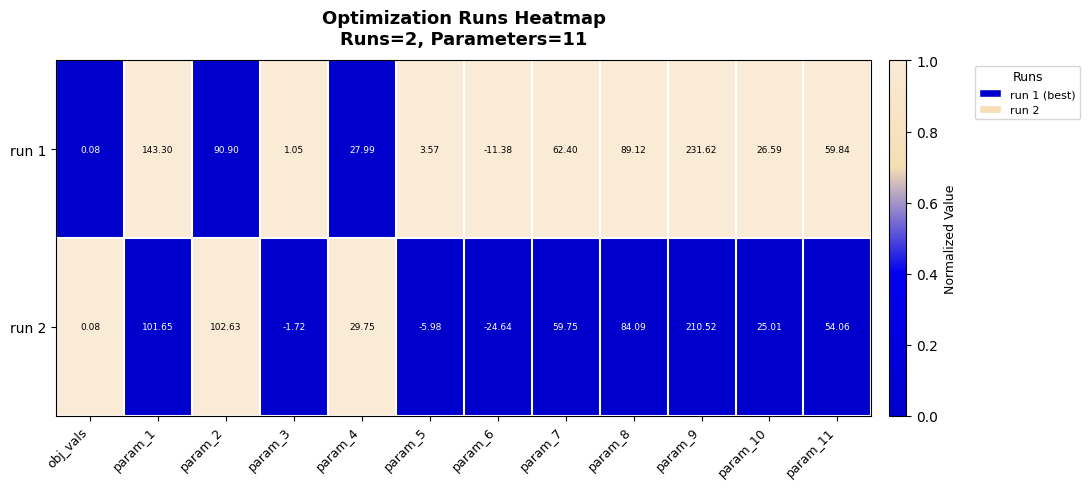

Is the value of run 2 at param_5 greater than the value of run 1 at param_2?

No